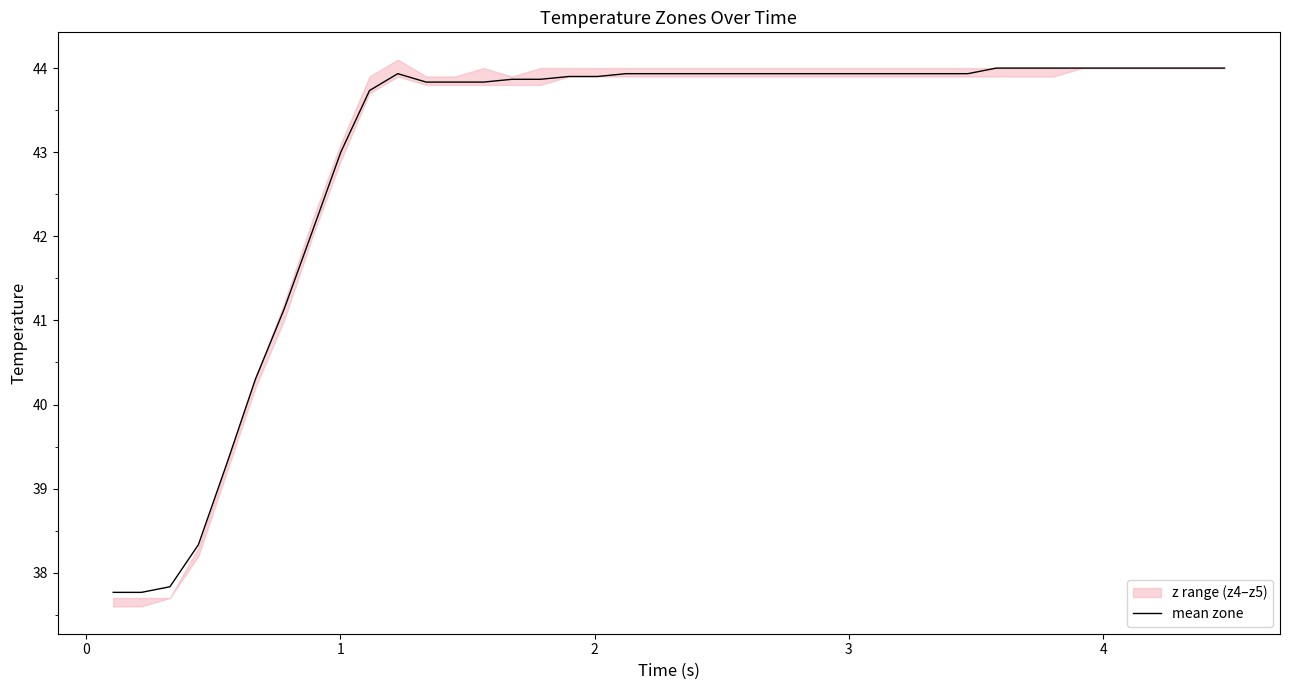

What is the smallest value displayed?

37.8